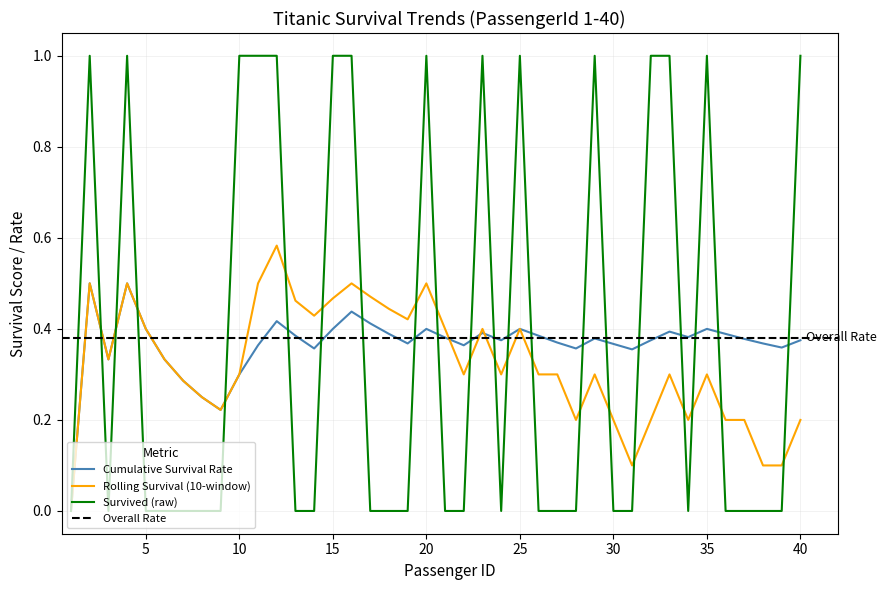

Is it true that Survived (raw) equals 1.5 at 10?

False